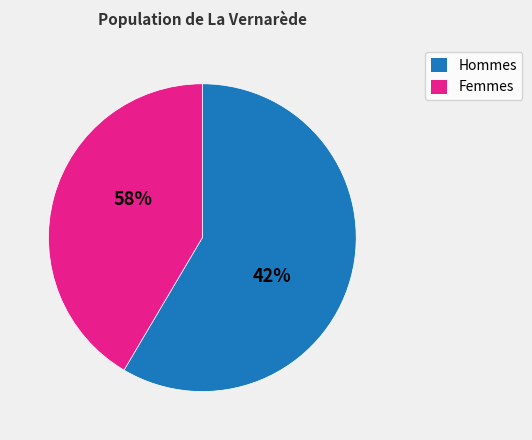

The 57 slice represents 21% of the pie. True or false?

False